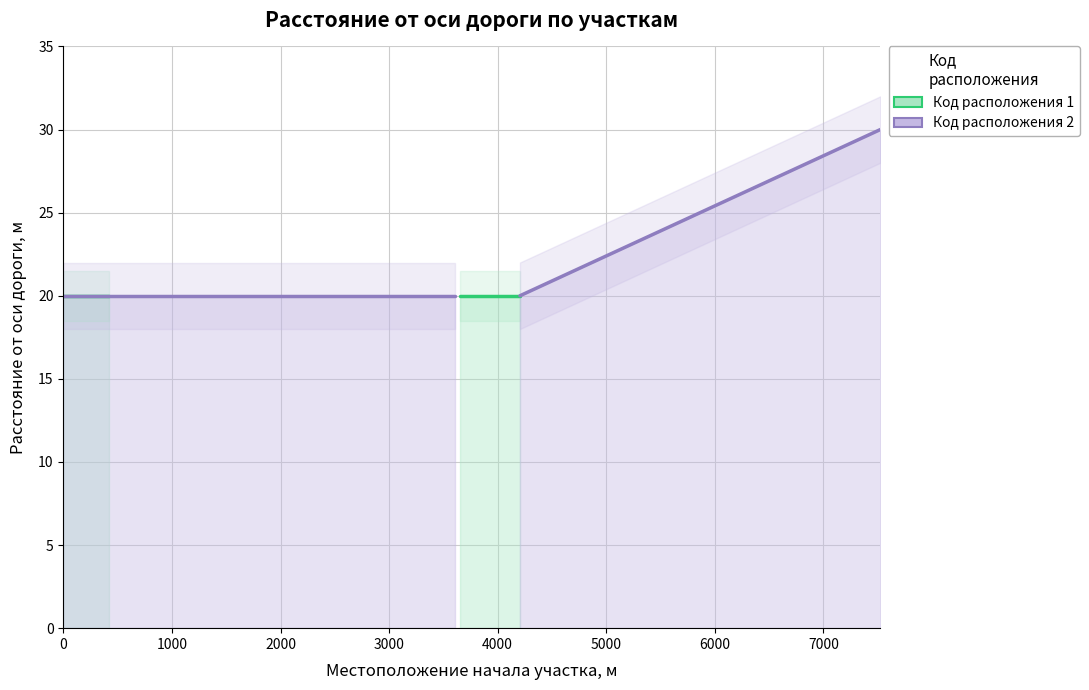

Does the chart have visible grid lines?

Yes